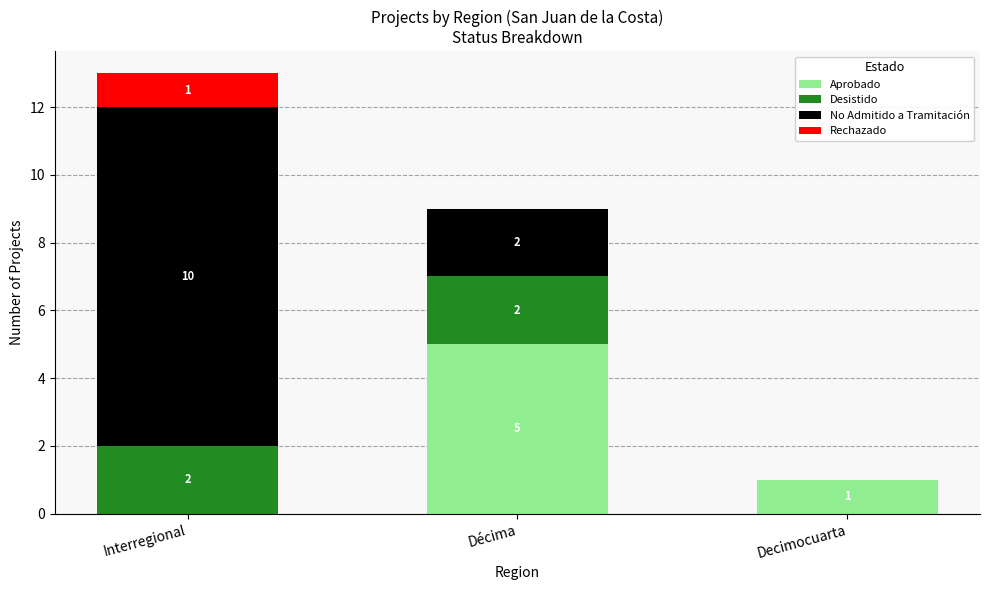

At which label does Aprobado first exceed 1?

Décima